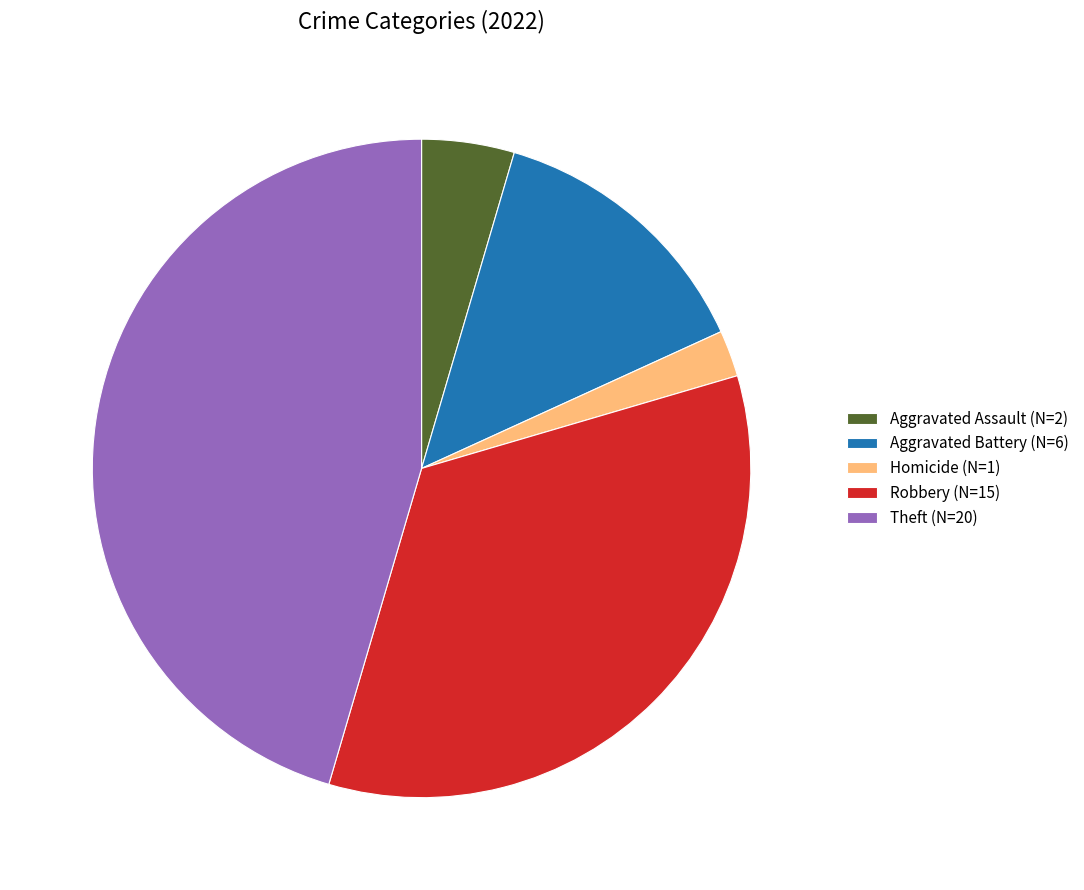

Count the number of slices in the pie.

5